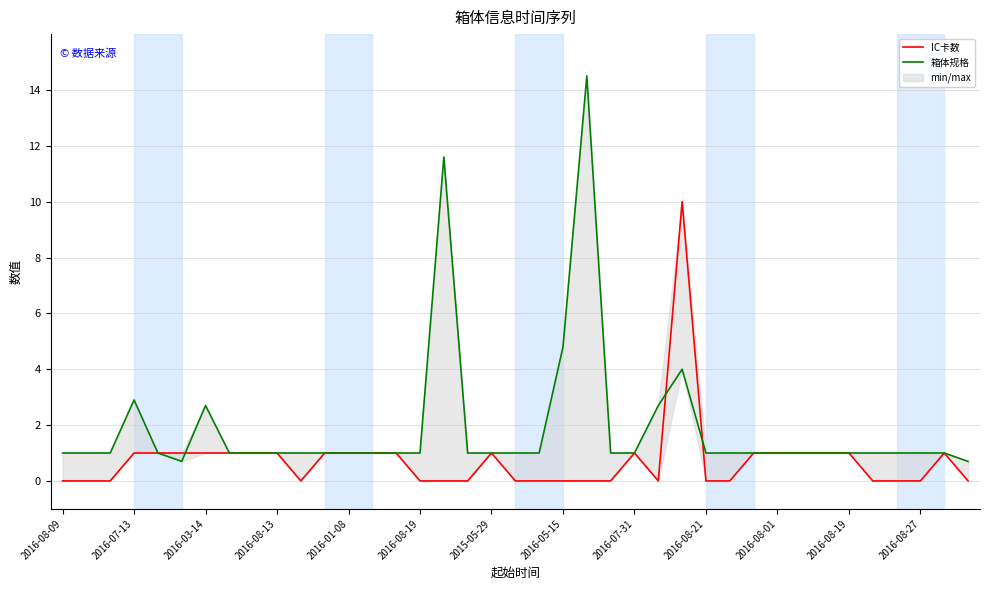

After their last crossing, which series has the higher values: 箱体规格 or IC卡数?

箱体规格